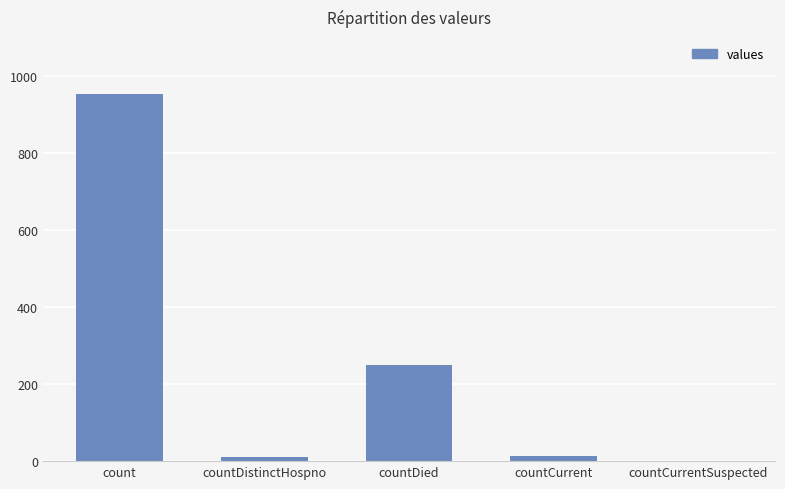

What is the sum of all values?

1226